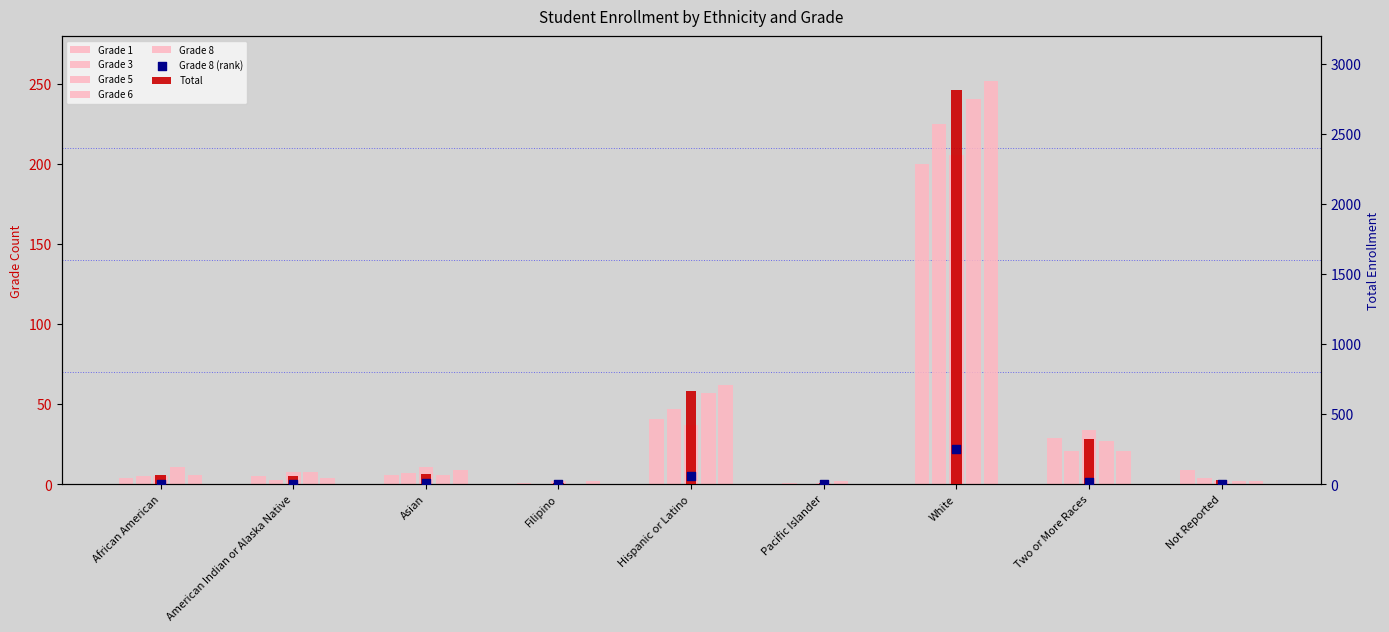

What is the total value across all series at Pacific Islander?

12